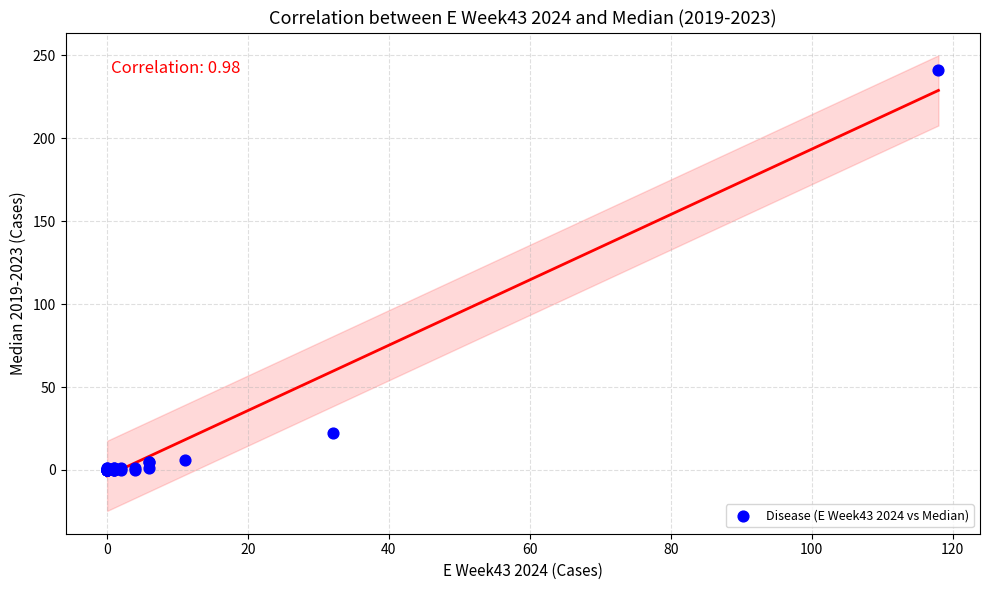

What Y value in the scatter plot is closest to 120?

22